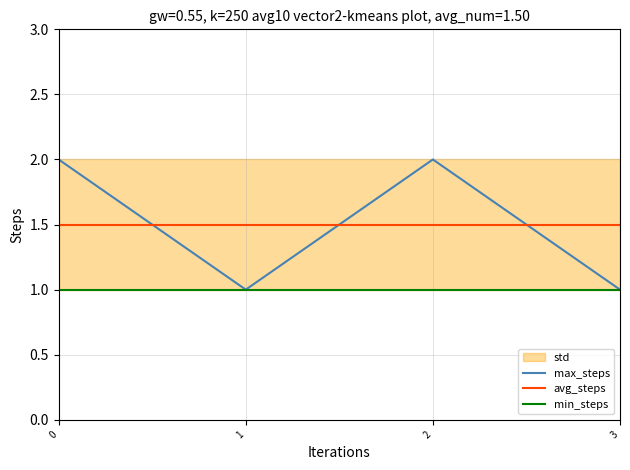

Reading right to left, what are all the values shown in this chart?

max_steps: 3=1.0	2=2.0	1=1.0	0=2.0
avg_steps: 3=1.5	2=1.5	1=1.5	0=1.5
min_steps: 3=1.0	2=1.0	1=1.0	0=1.0